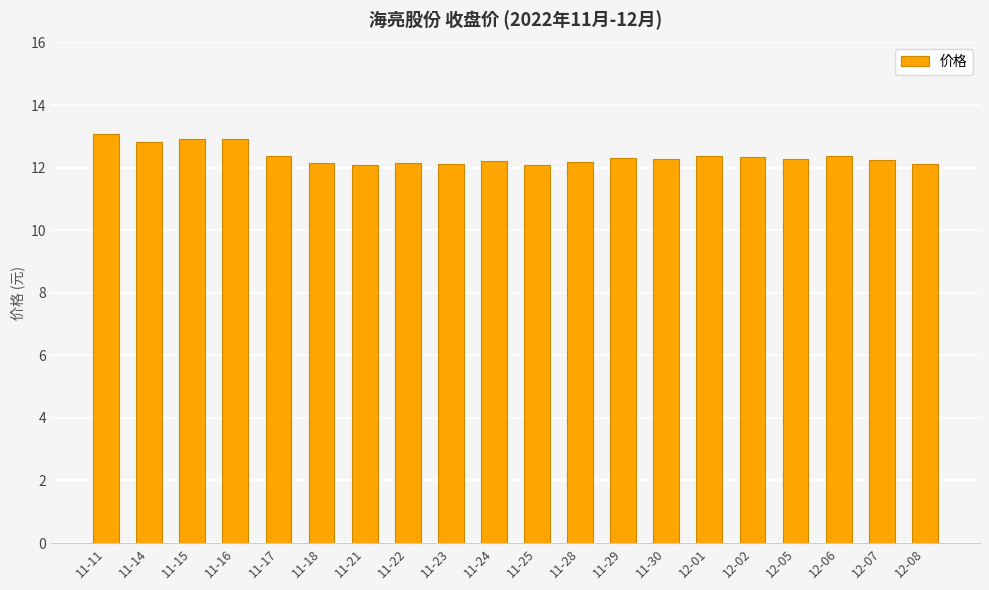

Between 11-11 and 12-07, which is larger?

11-11